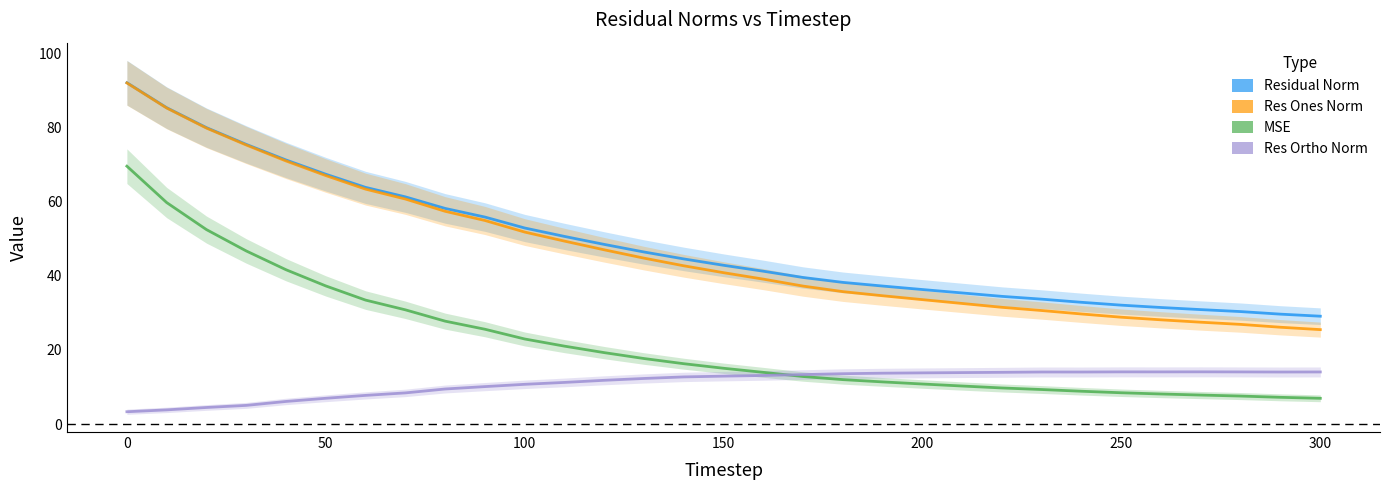

Is the value of Res Ortho Norm at 17 greater than the value of Residual Norm at 300?

No